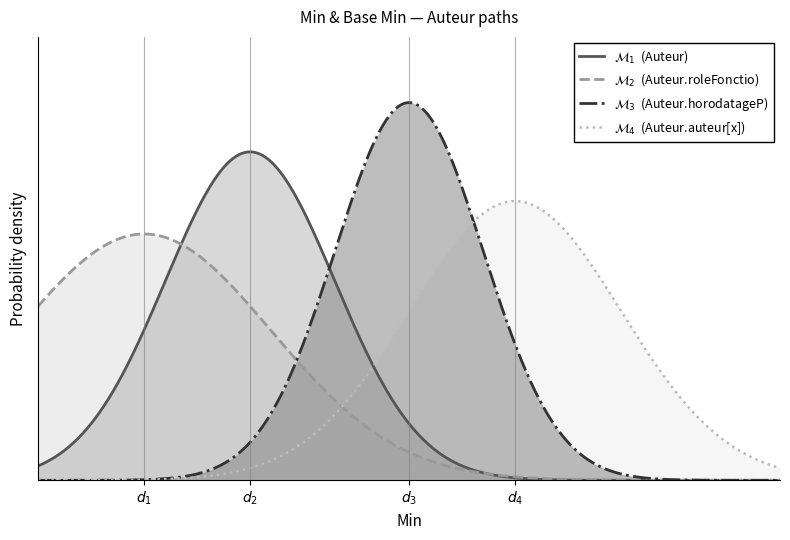

Does the chart display data point markers on the line(s)?

No